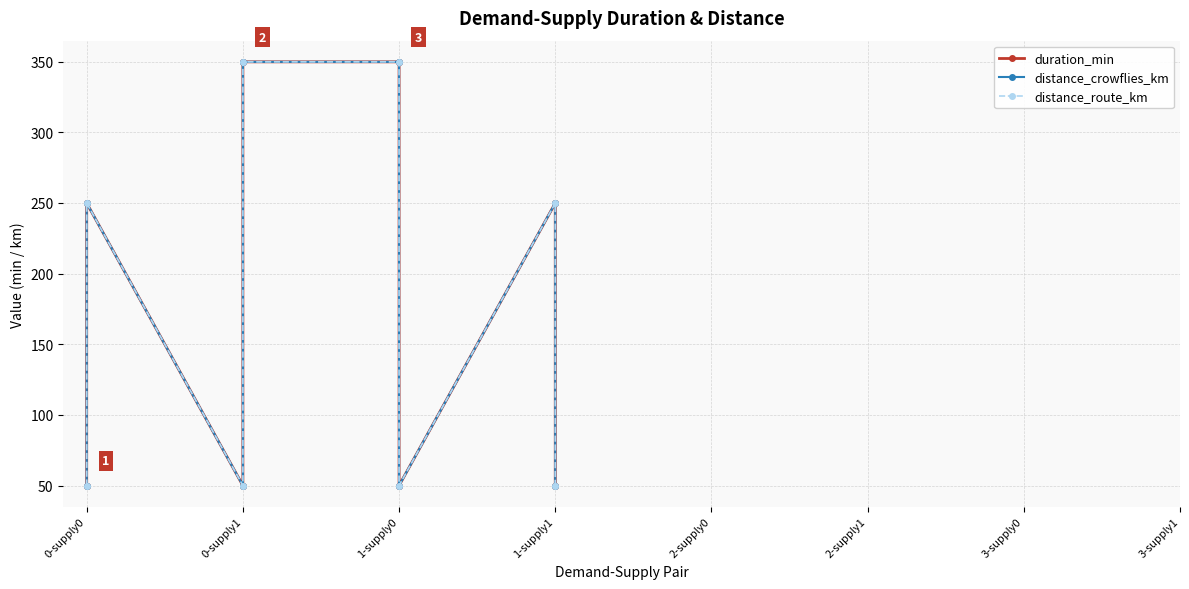

Which has a higher value, 1-supply1 or 0-supply0?

0-supply0